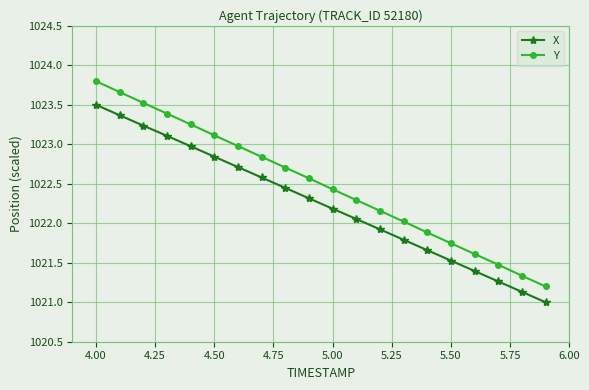

What is the average value of the X series?

1022.3